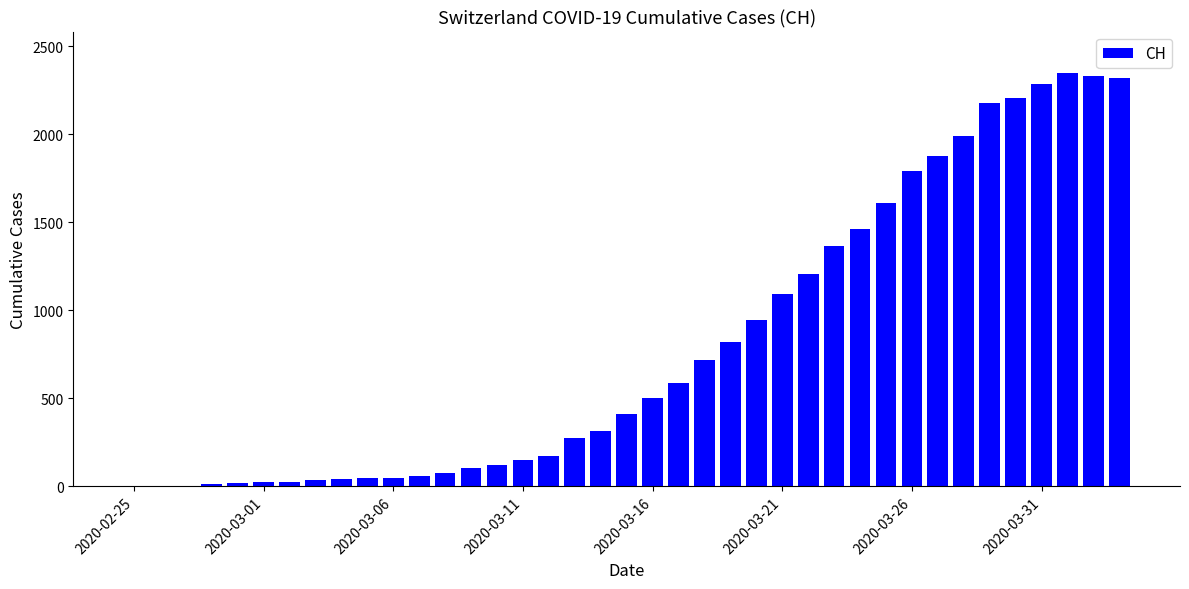

What is the greatest value displayed?

2349